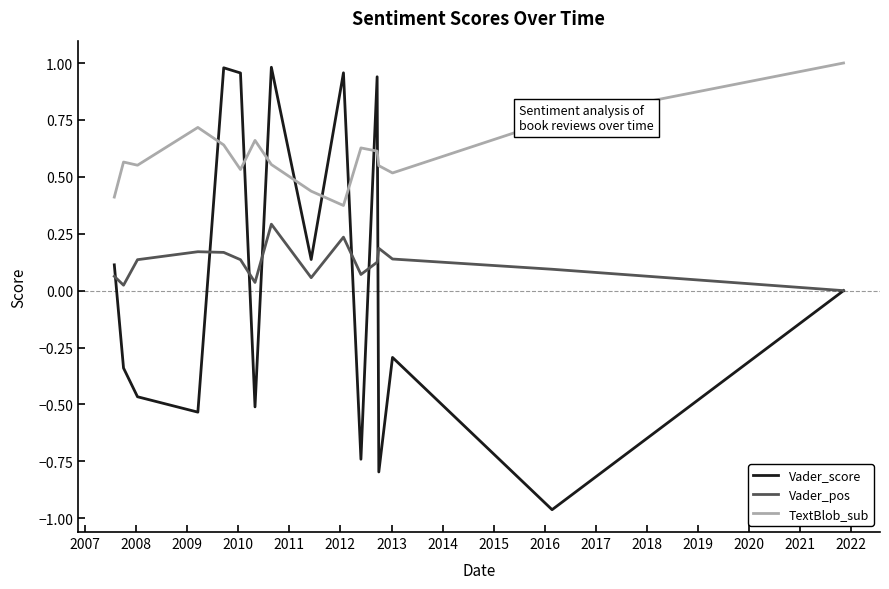

Which series has the widest spread of values?

Vader_score